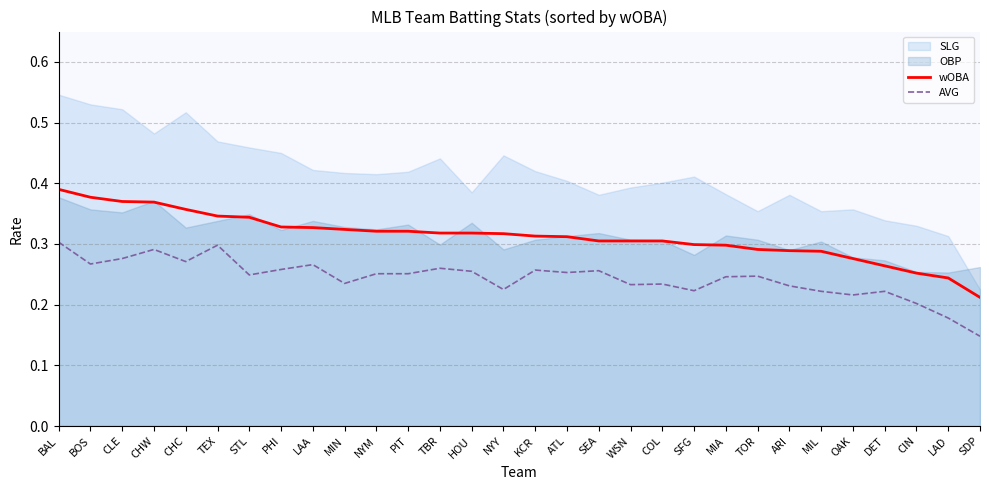

Is it true that AVG equals 0.4 at CHC?

False